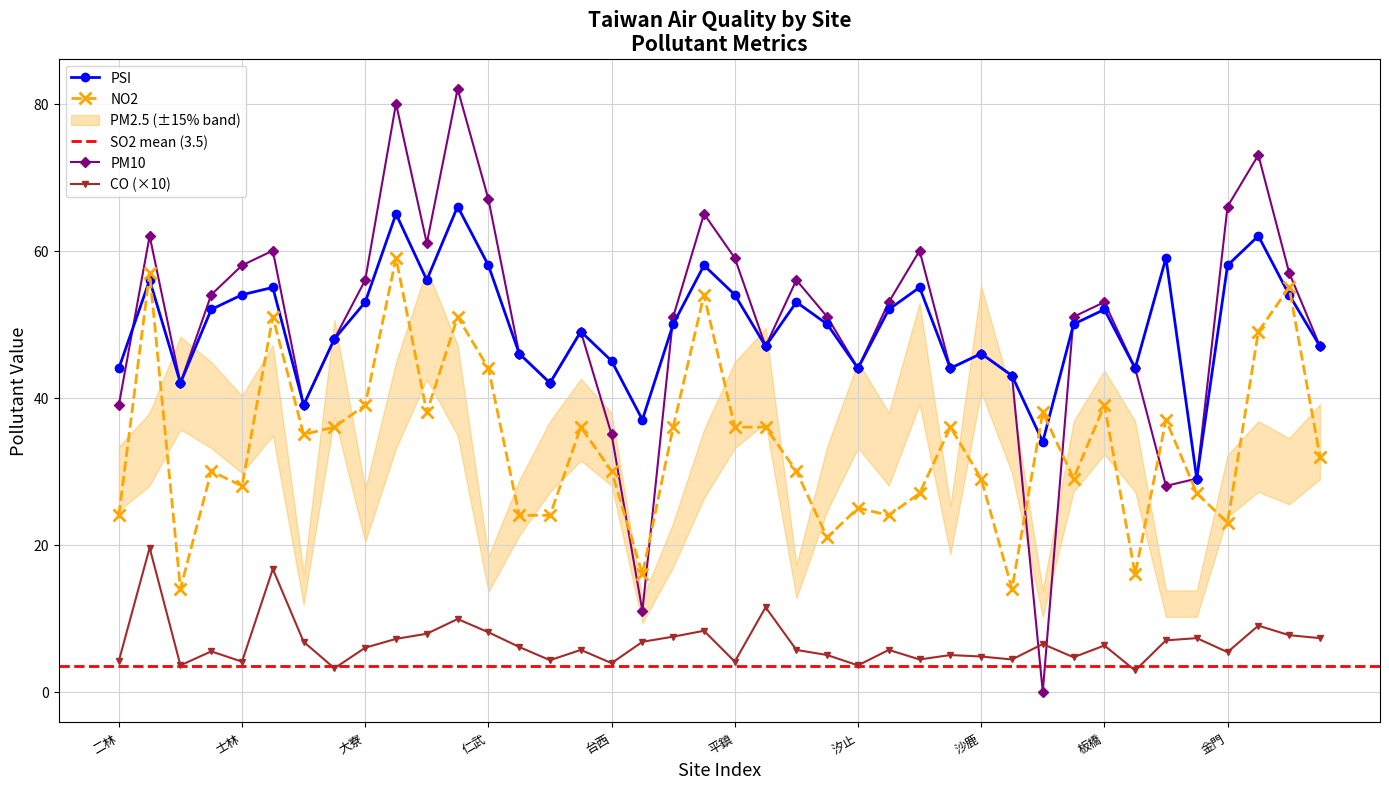

True or false: CO and NO2 intersect in this chart.

False